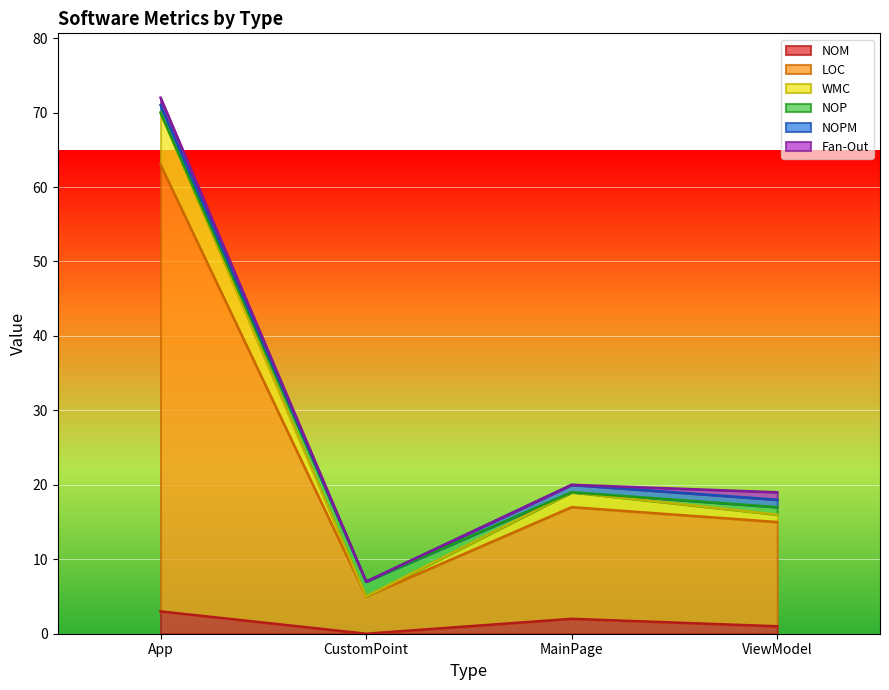

What are all the series names shown in the legend?

NOM, LOC, WMC, NOP, NOPM, Fan-Out